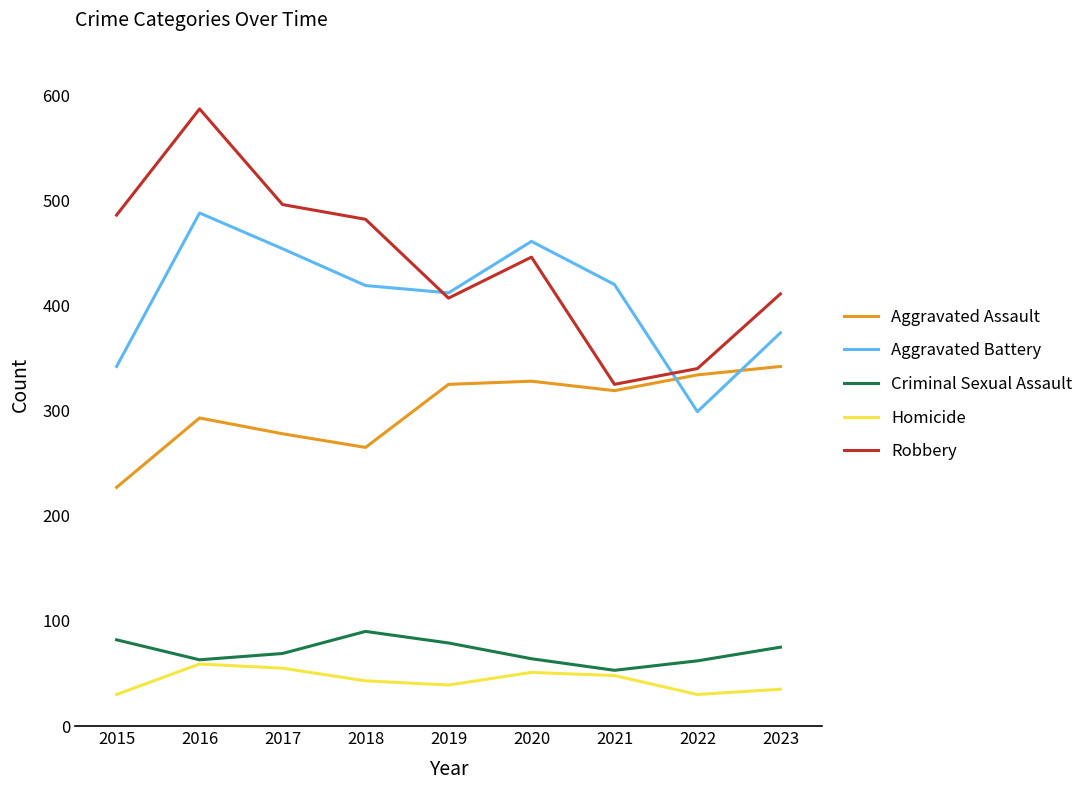

Does the chart have visible grid lines?

No